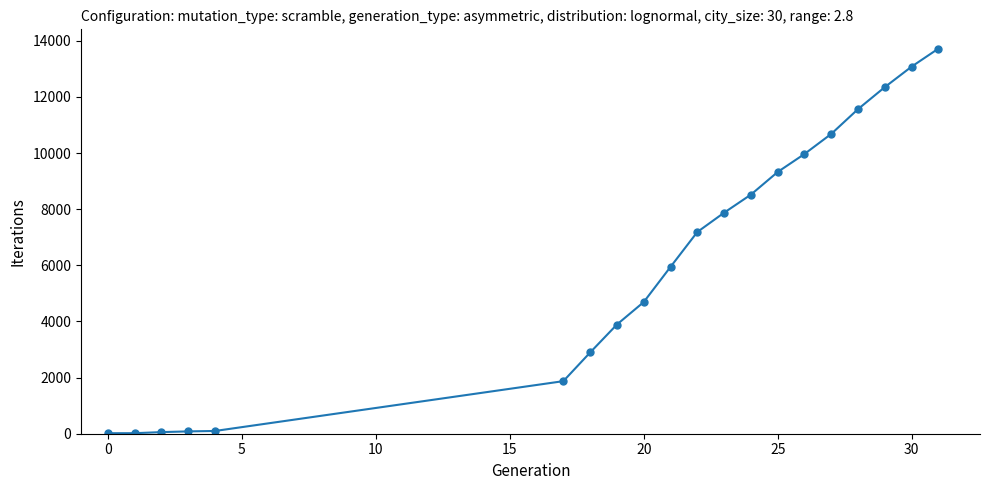

What is the maximum value shown in the chart?

13723